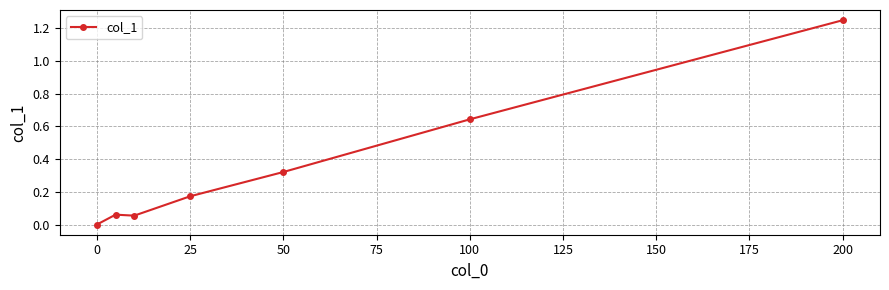

What is the average value?

0.4